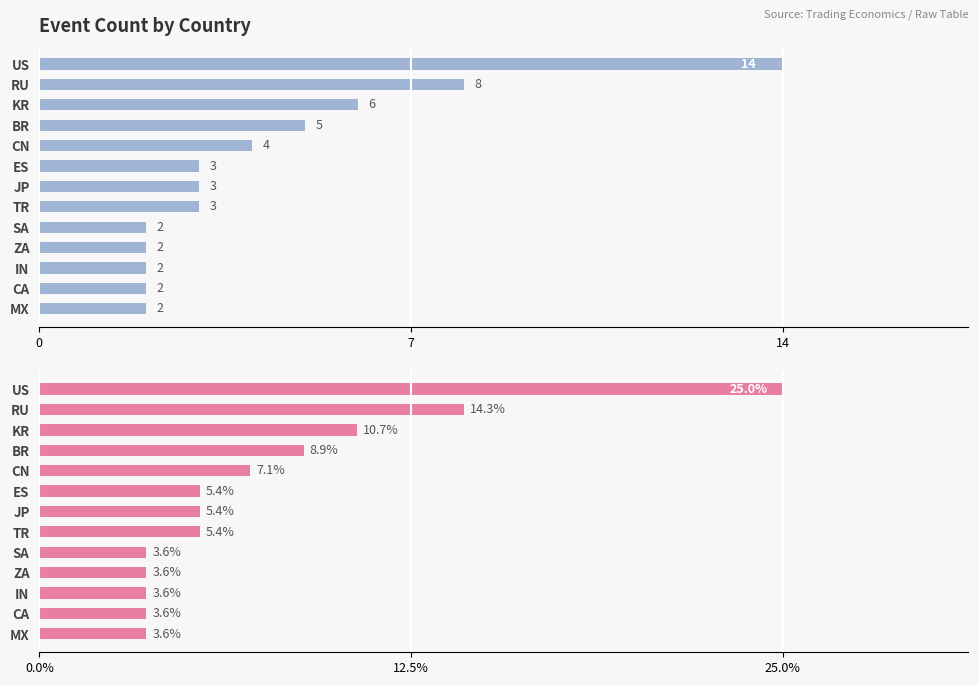

What is the difference between the maximum and minimum values in the Event Count series?

12.0